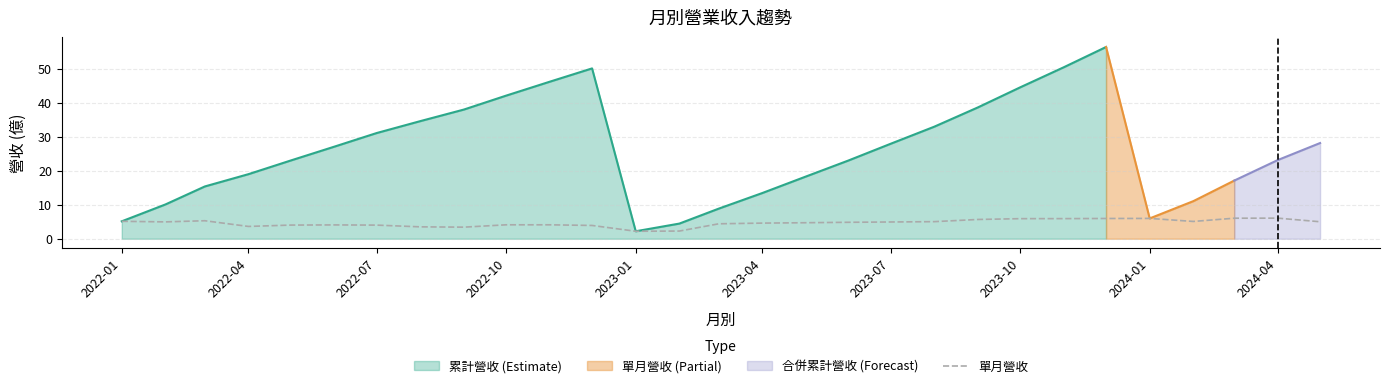

How many data points are less than 4?

6